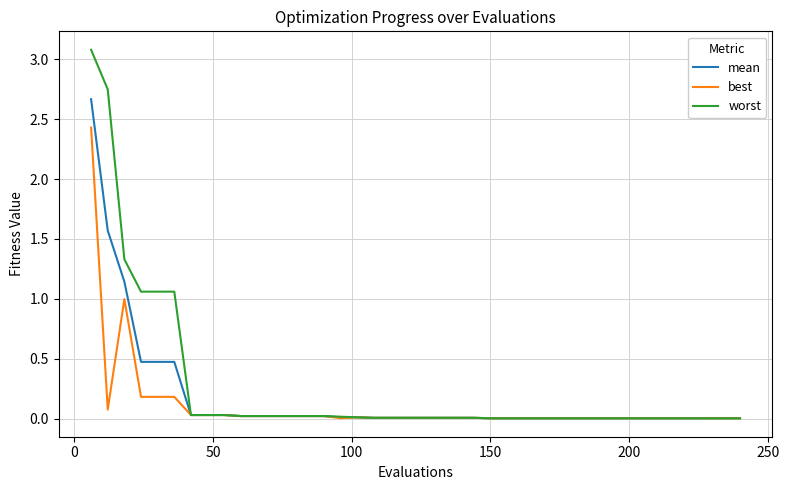

Does the chart have visible grid lines?

Yes